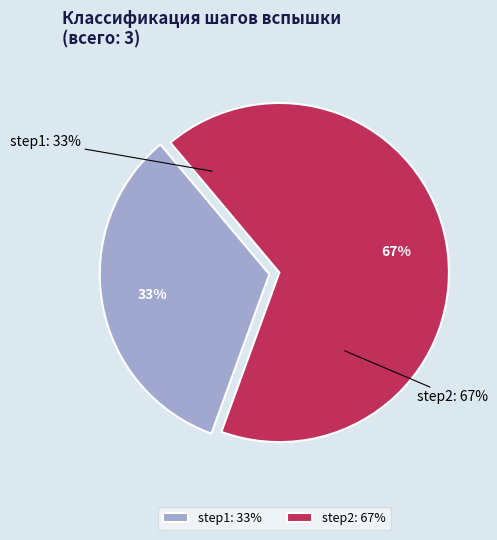

To the nearest percent, what is the difference between the step2 and step1 slice percentages?

33%